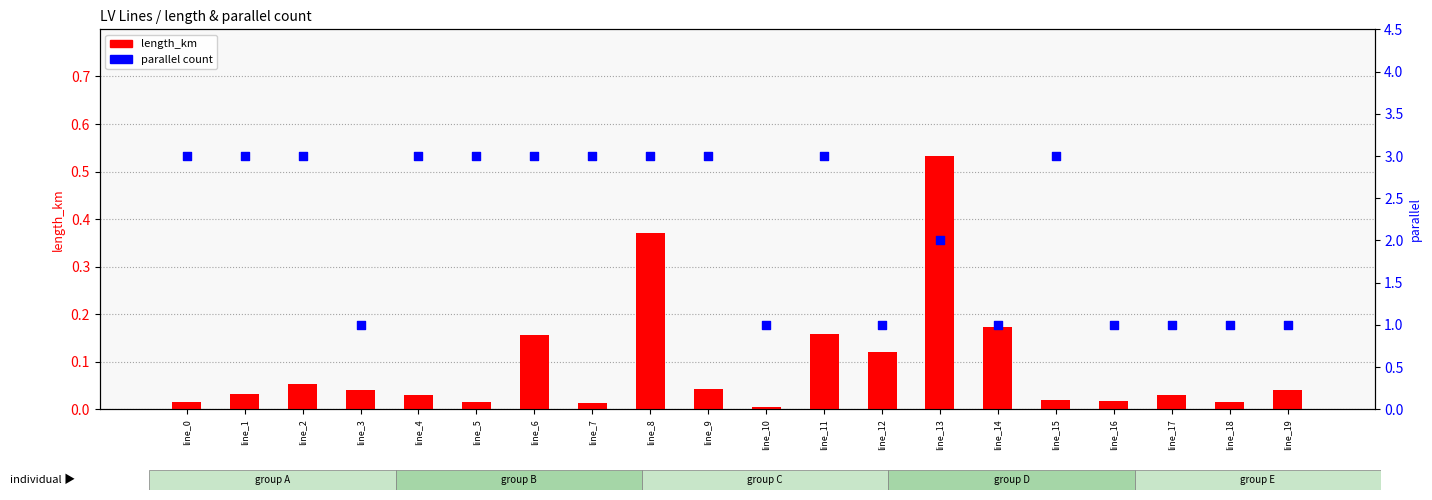

Which series has the widest spread of Y values?

parallel